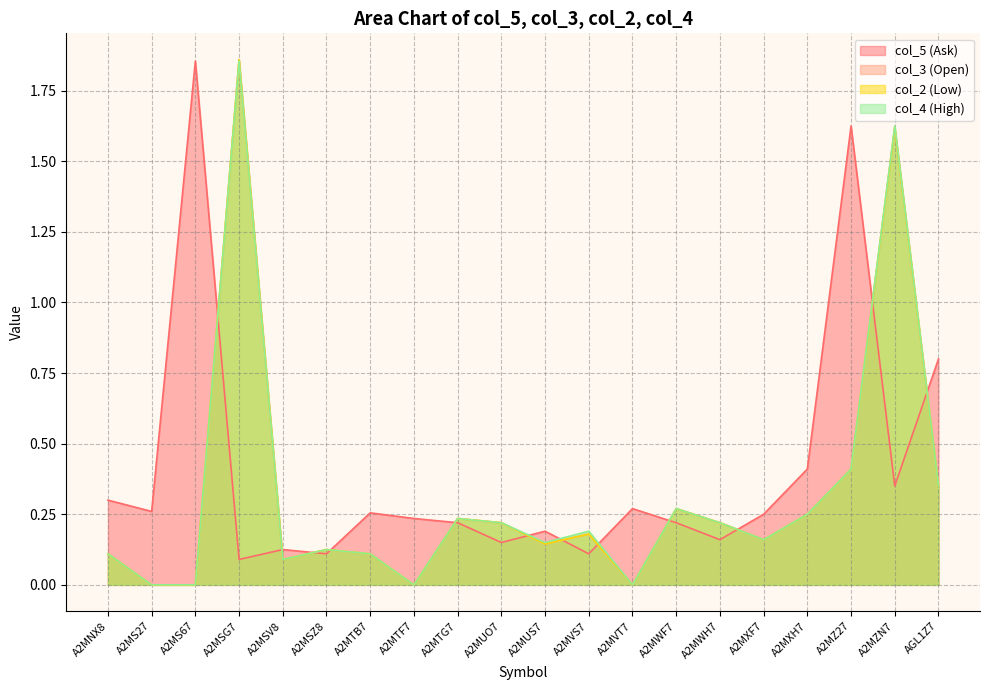

What is the sum of all col_4 values?

6.4